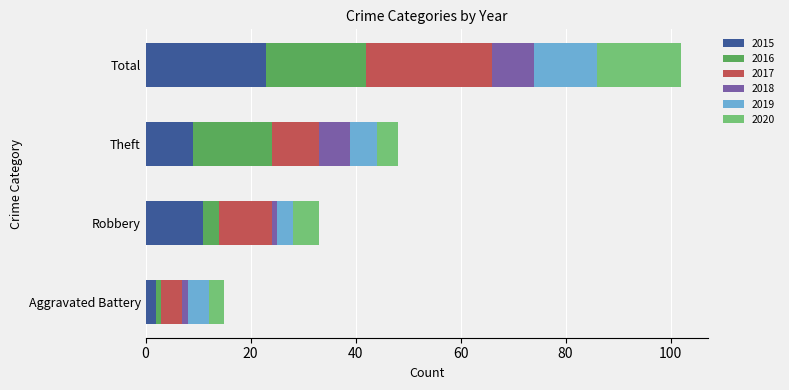

At which label does 2015 reach its minimum?

Aggravated Battery